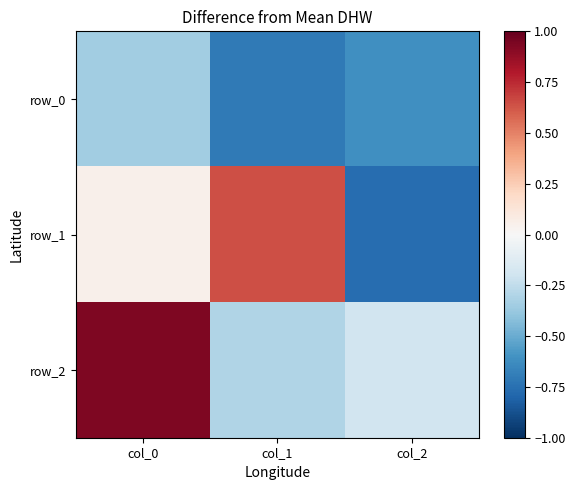

At which category does the chart reach its peak across all series?

col_0